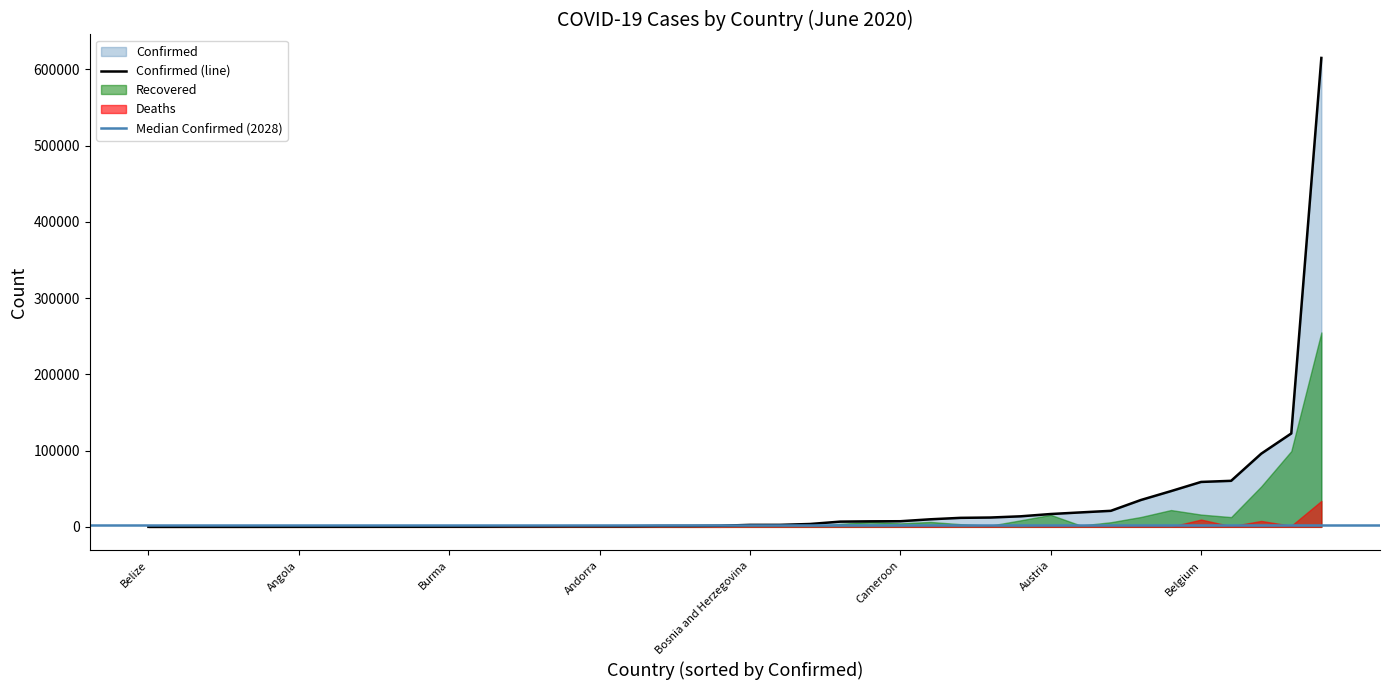

True or false: Confirmed and Recovered cross at least once.

False